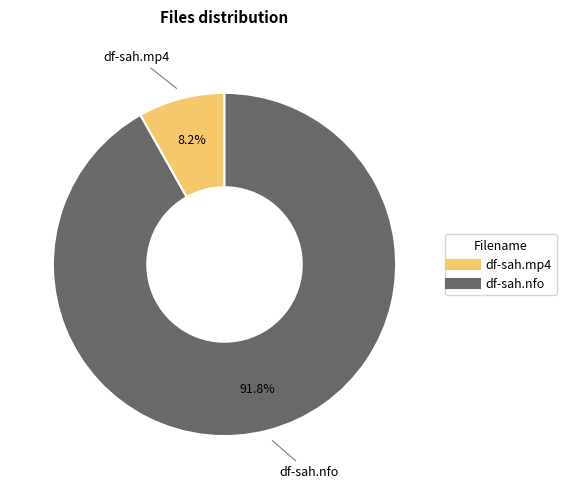

Is it true that df-sah.nfo is 81% of the pie?

False